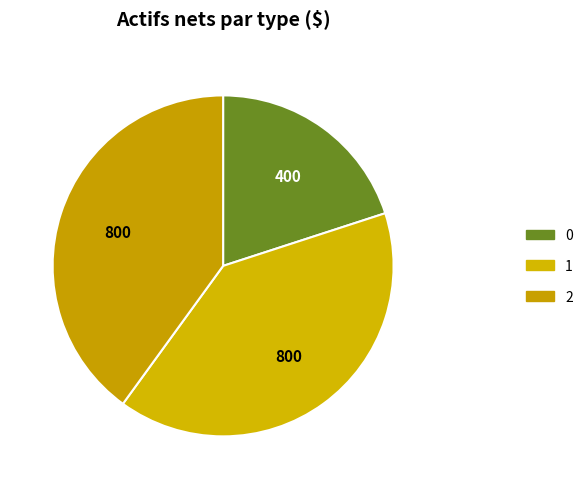

Does 0 represent more than half of the total?

No